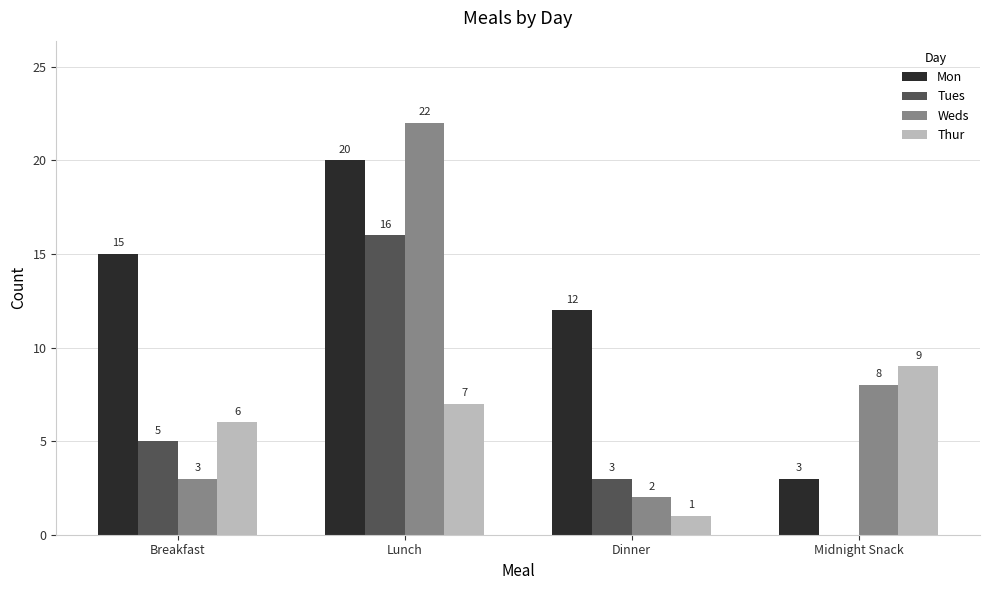

Which series changed the most between Breakfast and Dinner?

Thur